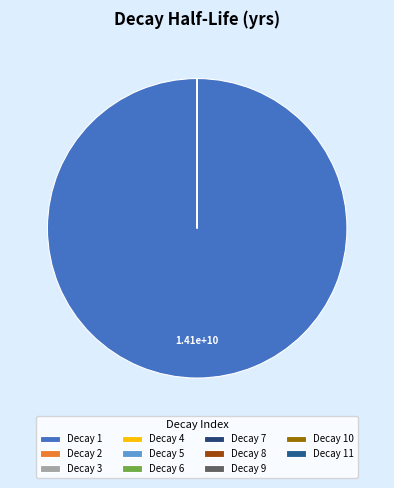

To the nearest percent, what is the average slice percentage?

9%